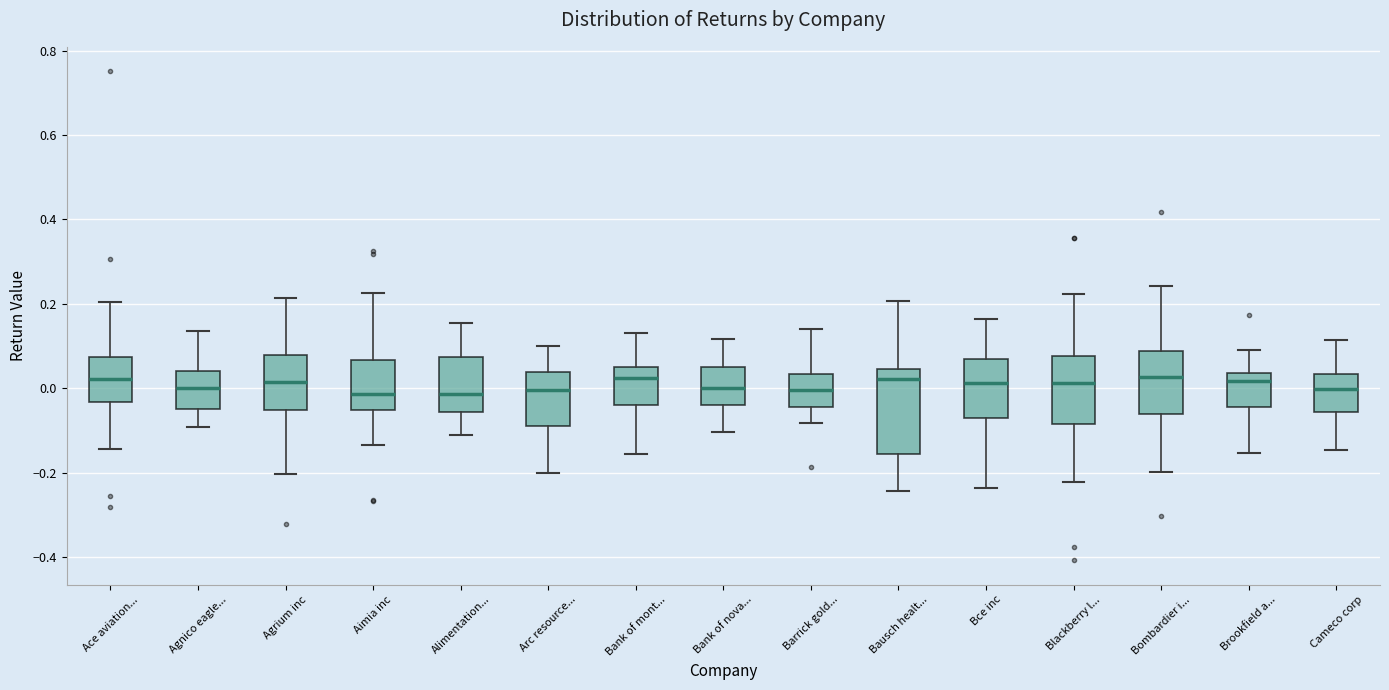

Reading left to right, read every box against the y-axis: the position of its median line, the range the box covers, and the ends of its whiskers. The values are not printed on the chart, so give them approximately, as read against the axis.

Ace aviation...: median 0.02, box -0.04 to 0.08, whiskers -0.14 to 0.20
Agnico eagle...: median 0.00, box -0.04 to 0.04, whiskers -0.10 to 0.14
Agrium inc: median 0.02, box -0.06 to 0.08, whiskers -0.20 to 0.22
Aimia inc: median -0.02, box -0.06 to 0.06, whiskers -0.14 to 0.22
Alimentation...: median -0.02, box -0.06 to 0.08, whiskers -0.12 to 0.16
Arc resource...: median 0.00, box -0.08 to 0.04, whiskers -0.20 to 0.10
Bank of mont...: median 0.02, box -0.04 to 0.06, whiskers -0.16 to 0.14
Bank of nova...: median 0.00, box -0.04 to 0.06, whiskers -0.10 to 0.12
Barrick gold...: median 0.00, box -0.04 to 0.04, whiskers -0.08 to 0.14
Bausch healt...: median 0.02, box -0.16 to 0.04, whiskers -0.24 to 0.20
Bce inc: median 0.02, box -0.08 to 0.06, whiskers -0.24 to 0.16
Blackberry l...: median 0.02, box -0.08 to 0.08, whiskers -0.22 to 0.22
Bombardier i...: median 0.02, box -0.06 to 0.08, whiskers -0.20 to 0.24
Brookfield a...: median 0.02, box -0.04 to 0.04, whiskers -0.16 to 0.08
Cameco corp: median 0.00, box -0.06 to 0.04, whiskers -0.14 to 0.12